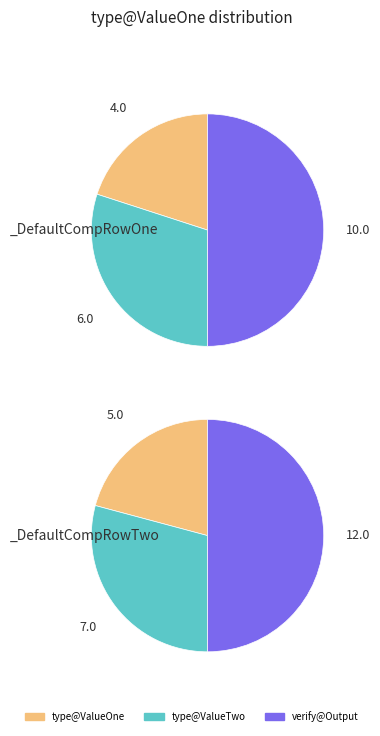

Do _DefaultCompRowOne and _DefaultCompRowTwo together represent more than half of the pie?

Yes